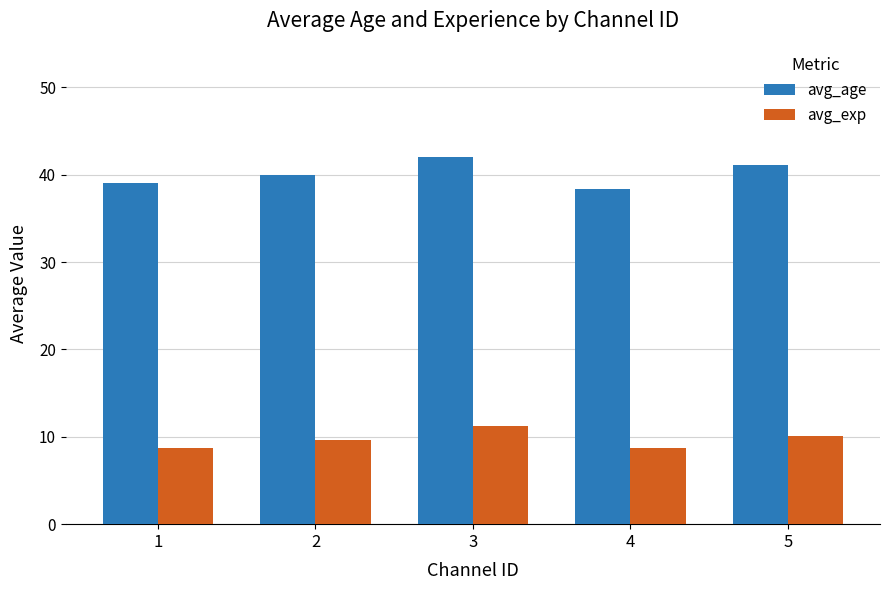

Reading left to right, extract all data points from this chart.

avg_age: 1=39.0	2=40.0	3=42.0	4=38.3	5=41.1
avg_exp: 1=8.7	2=9.7	3=11.2	4=8.7	5=10.1